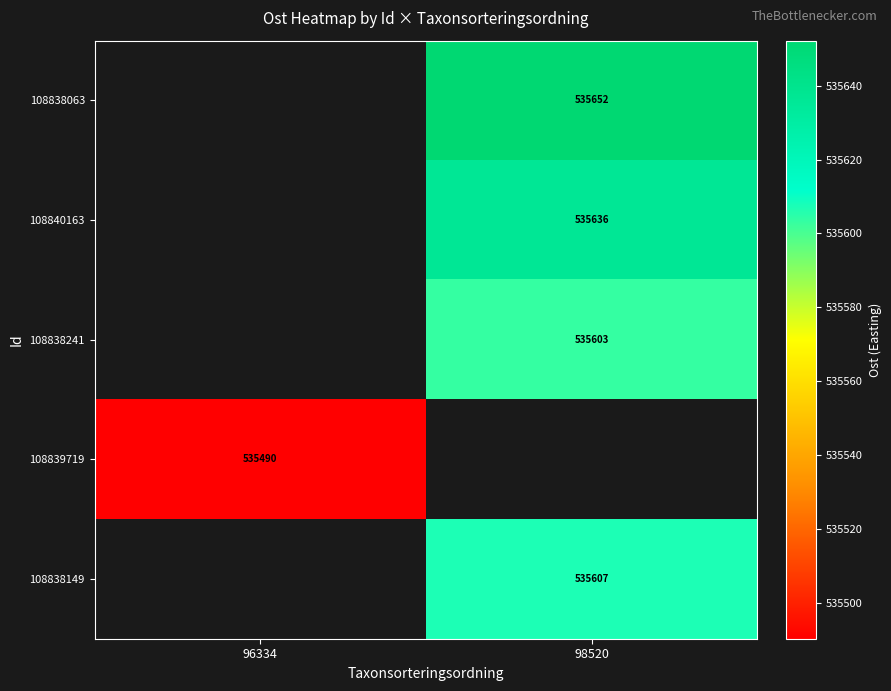

Which category has the highest value across all series?

98520